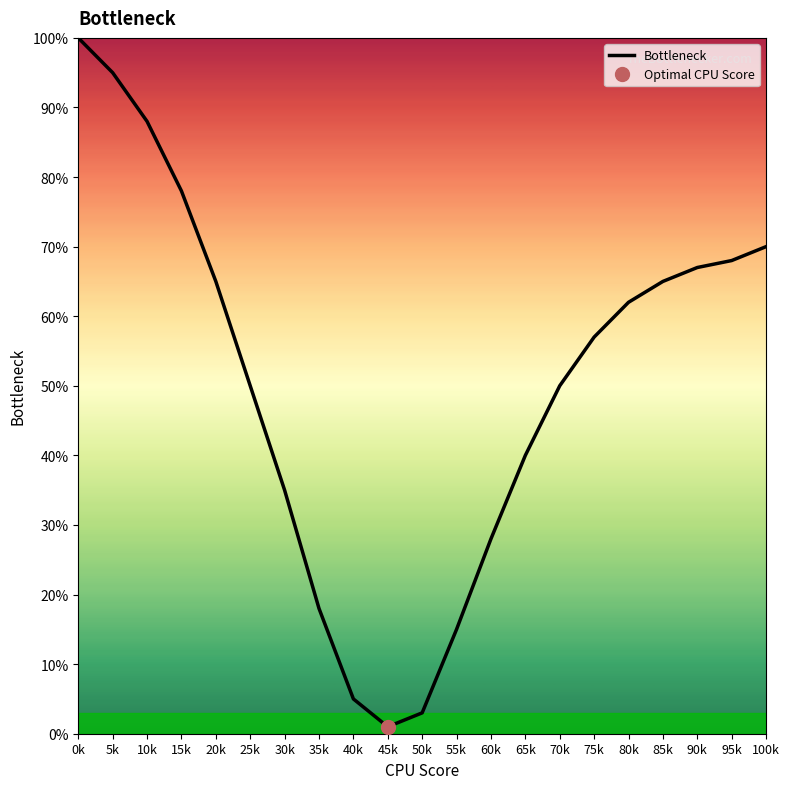

Which has a higher value, 35k or 60k?

60k